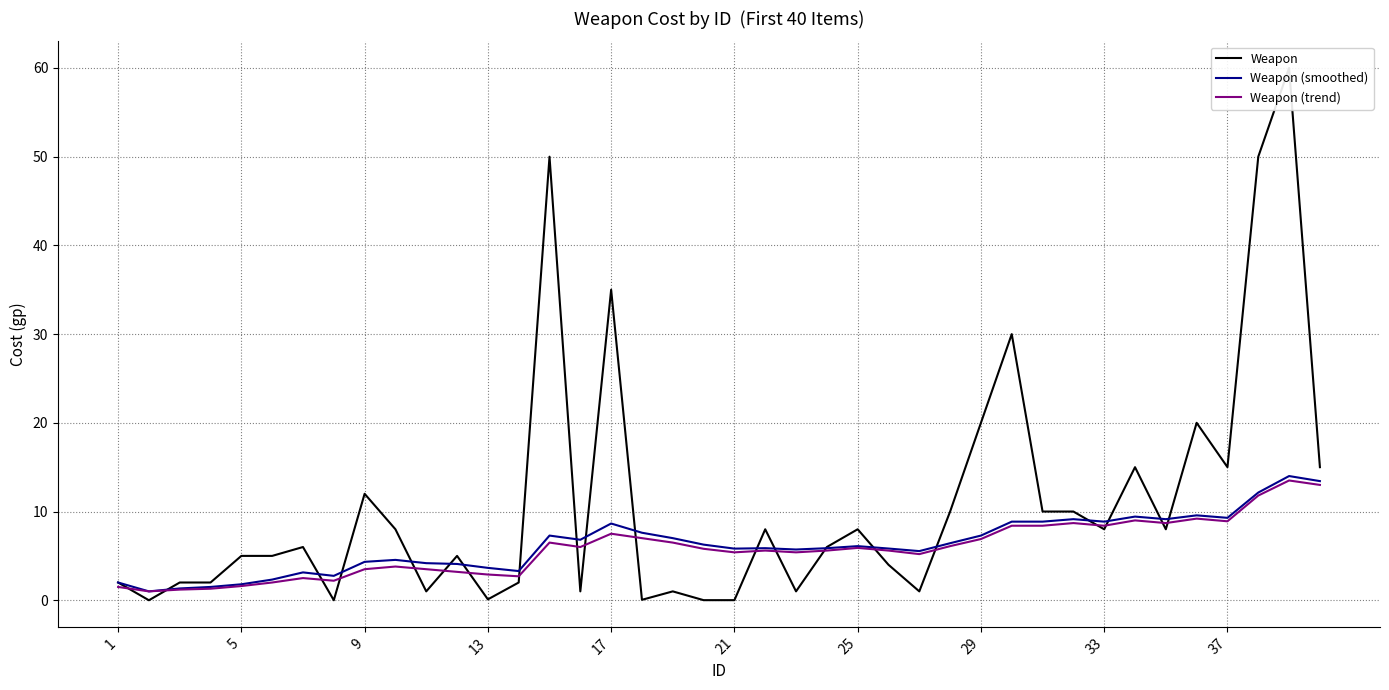

How many interior local peaks does the Weapon series have?

12